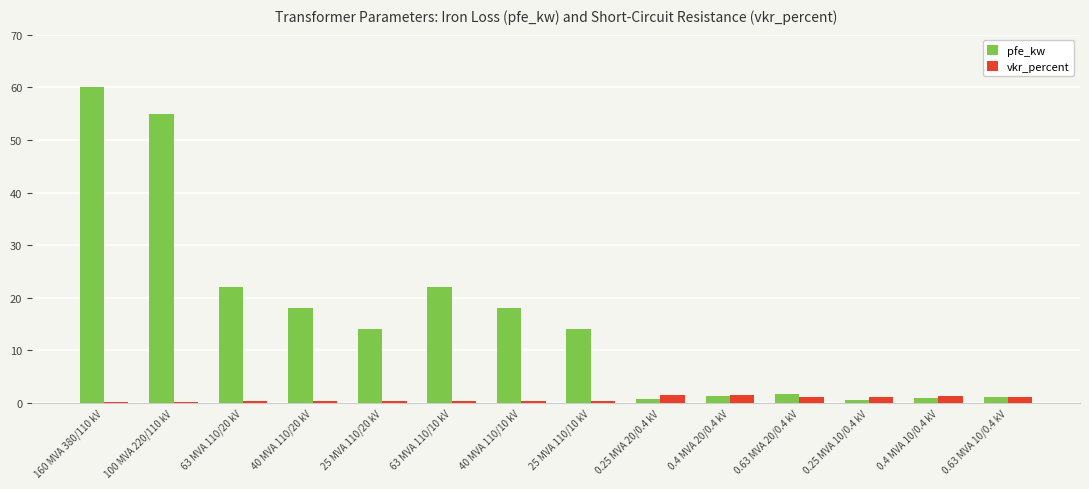

What is the sum of the vkr_percent values at 0.25 MVA 10/0.4 kV and 100 MVA 220/110 kV?

1.5